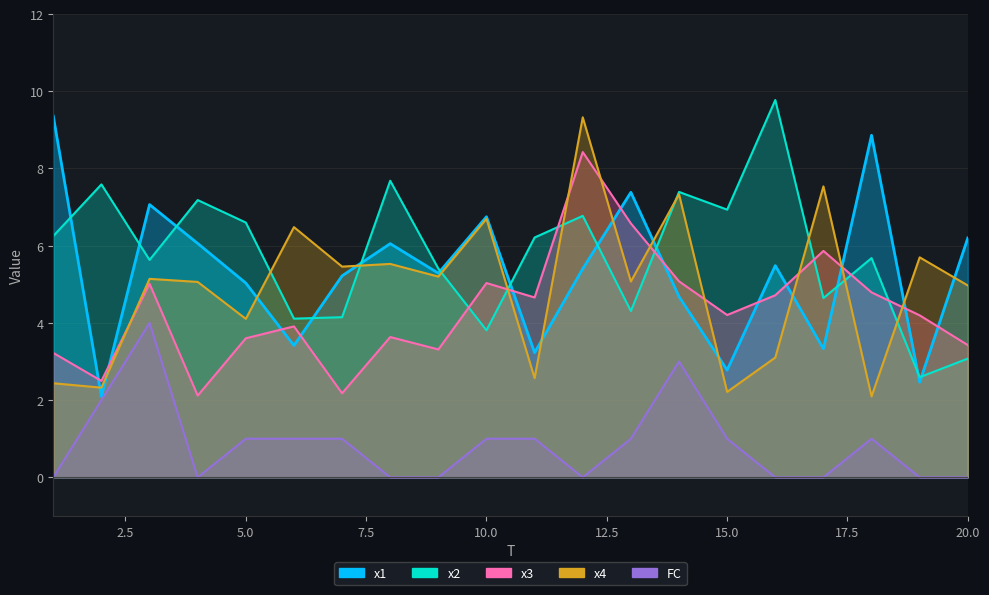

What are all the series names shown in the legend?

x1, x2, x3, x4, FC